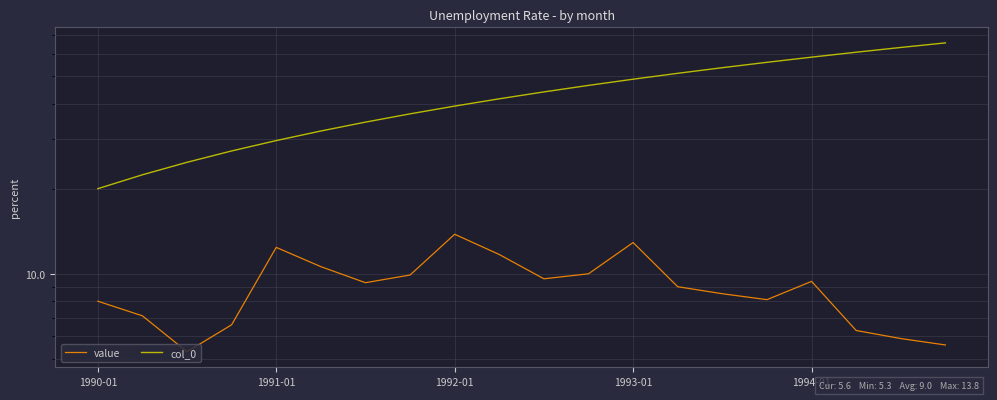

True or false: col_0 and value cross at least once.

False